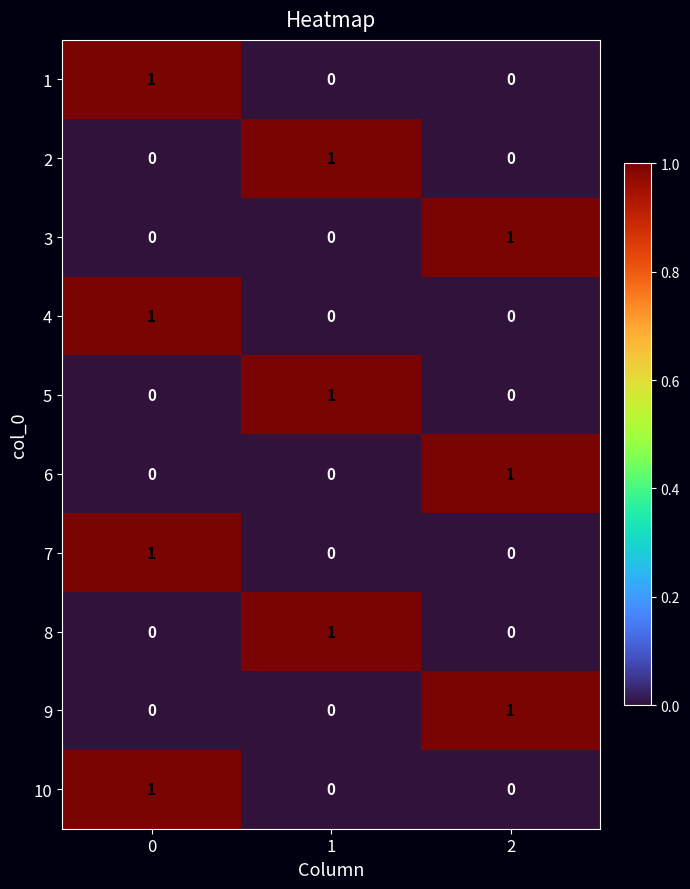

How many 8 values are between 0 and 1?

3